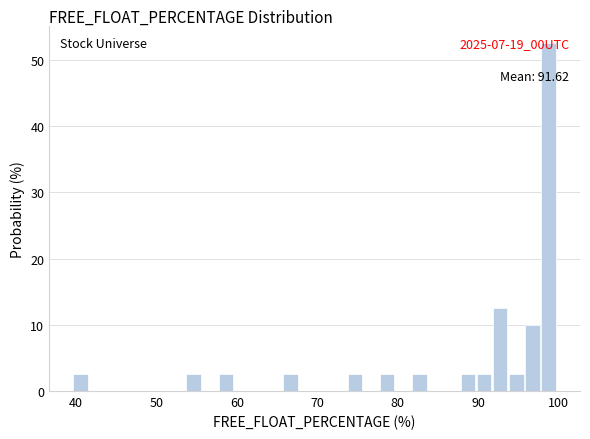

Read against the x-axis, roughly where is the centre of the tallest bar?

99